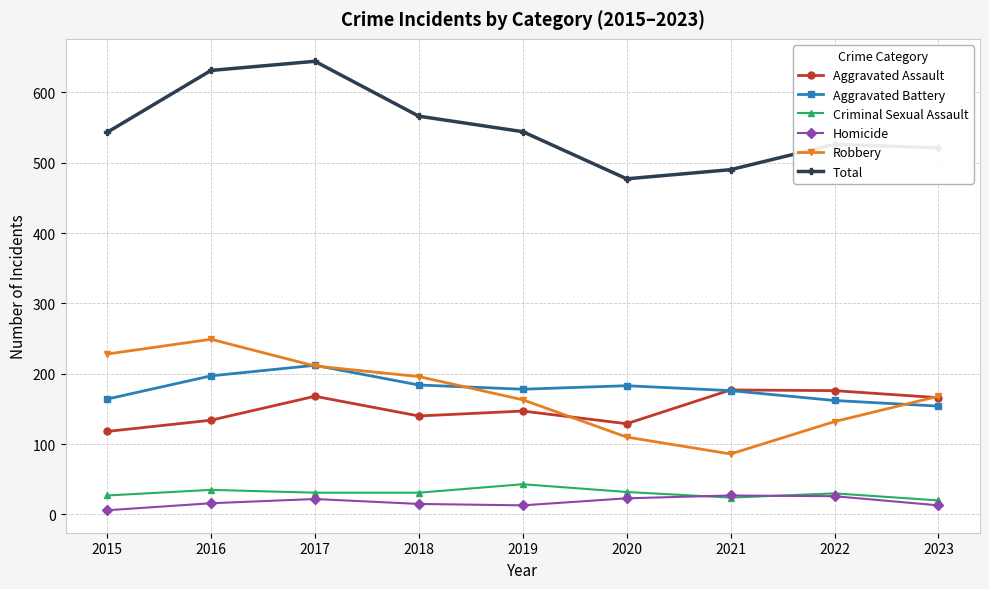

Count the number of categories in the chart.

9